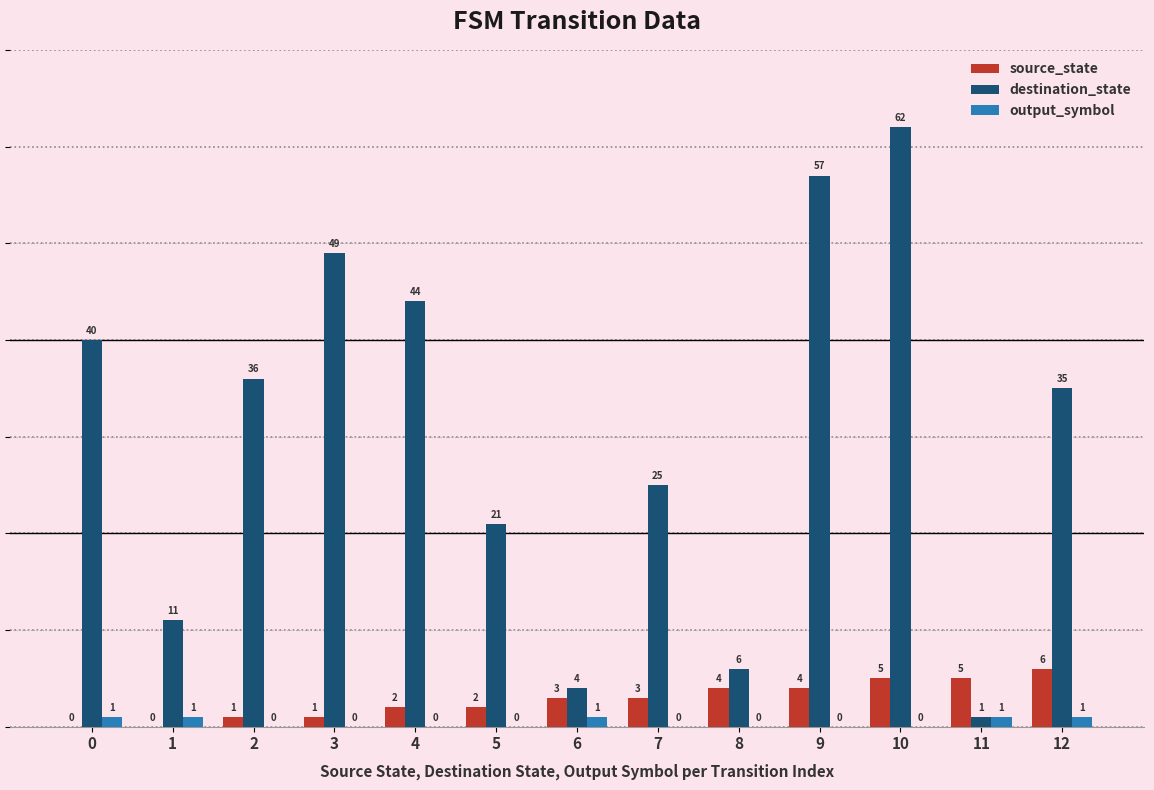

What is the total value across all series at 10?

67